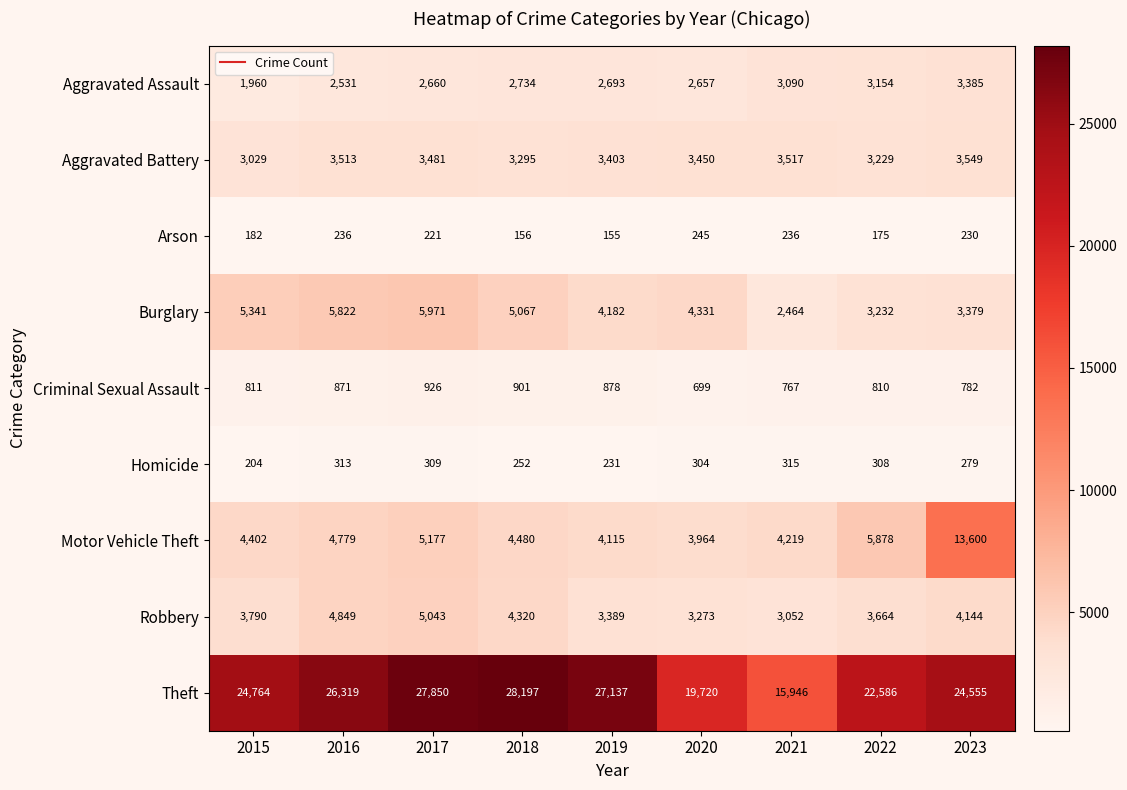

What is the average value of the Robbery series?

3947